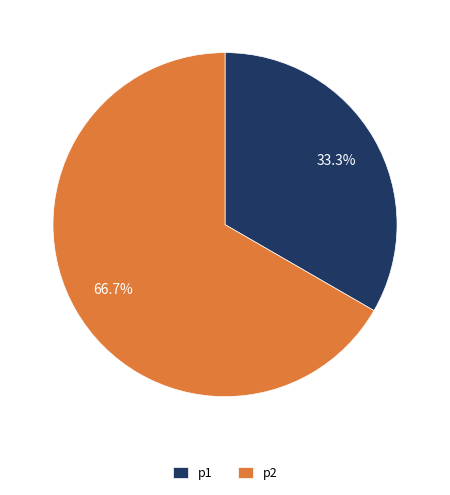

Rank the categories by value from highest to lowest.

p2, p1